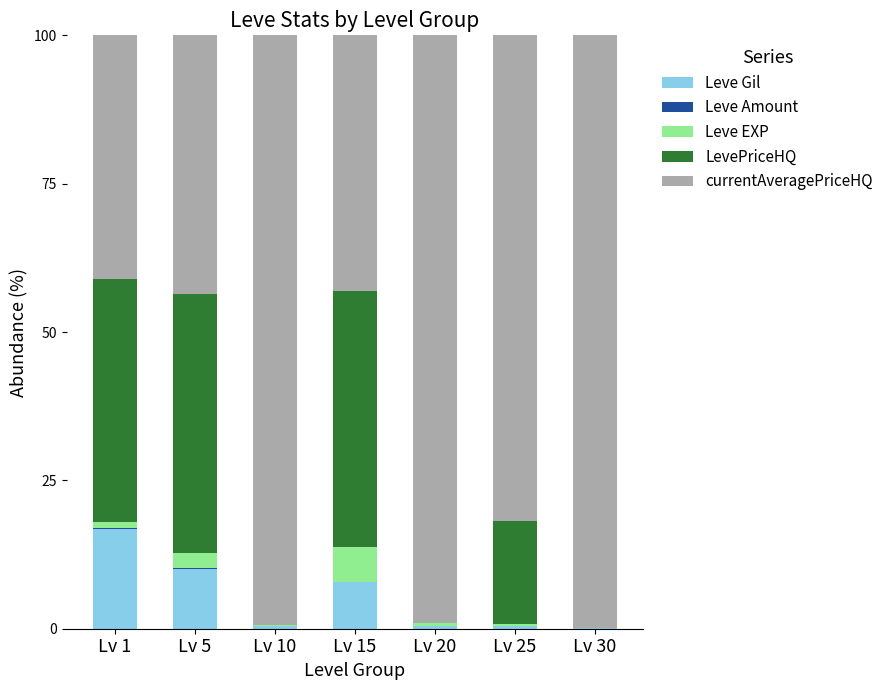

Is it true that Leve Gil equals 0.4 at Lv 25?

True